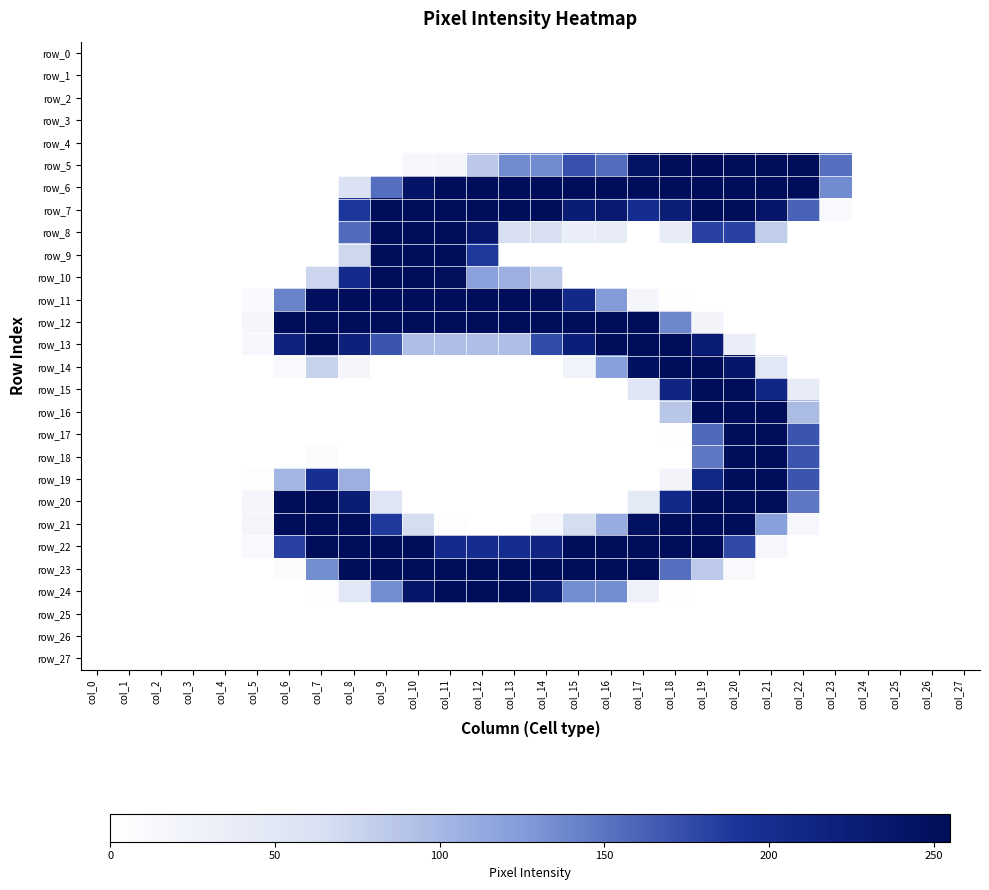

Reading left to right, list all the values displayed in this chart.

row_0: col_0=0	col_1=0	col_2=0	col_3=0	col_4=0	col_5=0	col_6=0	col_7=0	col_8=0	col_9=0	col_10=0	col_11=0	col_12=0	col_13=0	col_14=0	col_15=0	col_16=0	col_17=0	col_18=0	col_19=0	col_20=0	col_21=0	col_22=0	col_23=0	col_24=0	col_25=0	col_26=0	col_27=0
row_1: col_0=0	col_1=0	col_2=0	col_3=0	col_4=0	col_5=0	col_6=0	col_7=0	col_8=0	col_9=0	col_10=0	col_11=0	col_12=0	col_13=0	col_14=0	col_15=0	col_16=0	col_17=0	col_18=0	col_19=0	col_20=0	col_21=0	col_22=0	col_23=0	col_24=0	col_25=0	col_26=0	col_27=0
row_2: col_0=0	col_1=0	col_2=0	col_3=0	col_4=0	col_5=0	col_6=0	col_7=0	col_8=0	col_9=0	col_10=0	col_11=0	col_12=0	col_13=0	col_14=0	col_15=0	col_16=0	col_17=0	col_18=0	col_19=0	col_20=0	col_21=0	col_22=0	col_23=0	col_24=0	col_25=0	col_26=0	col_27=0
row_3: col_0=0	col_1=0	col_2=0	col_3=0	col_4=0	col_5=0	col_6=0	col_7=0	col_8=0	col_9=0	col_10=0	col_11=0	col_12=0	col_13=0	col_14=0	col_15=0	col_16=0	col_17=0	col_18=0	col_19=0	col_20=0	col_21=0	col_22=0	col_23=0	col_24=0	col_25=0	col_26=0	col_27=0
row_4: col_0=0	col_1=0	col_2=0	col_3=0	col_4=0	col_5=0	col_6=0	col_7=0	col_8=0	col_9=0	col_10=0	col_11=0	col_12=0	col_13=0	col_14=0	col_15=0	col_16=0	col_17=0	col_18=0	col_19=0	col_20=0	col_21=0	col_22=0	col_23=0	col_24=0	col_25=0	col_26=0	col_27=0
row_5: col_0=0	col_1=0	col_2=0	col_3=0	col_4=0	col_5=0	col_6=0	col_7=0	col_8=0	col_9=0	col_10=16	col_11=18	col_12=85	col_13=136	col_14=136	col_15=172	col_16=155	col_17=244	col_18=254	col_19=255	col_20=254	col_21=254	col_22=254	col_23=153	col_24=0	col_25=0	col_26=0	col_27=0
row_6: col_0=0	col_1=0	col_2=0	col_3=0	col_4=0	col_5=0	col_6=0	col_7=0	col_8=60	col_9=154	col_10=242	col_11=253	col_12=253	col_13=253	col_14=253	col_15=253	col_16=253	col_17=253	col_18=253	col_19=253	col_20=253	col_21=253	col_22=253	col_23=136	col_24=0	col_25=0	col_26=0	col_27=0
row_7: col_0=0	col_1=0	col_2=0	col_3=0	col_4=0	col_5=0	col_6=0	col_7=0	col_8=189	col_9=253	col_10=253	col_11=253	col_12=253	col_13=253	col_14=253	col_15=228	col_16=233	col_17=200	col_18=227	col_19=253	col_20=253	col_21=240	col_22=161	col_23=12	col_24=0	col_25=0	col_26=0	col_27=0
row_8: col_0=0	col_1=0	col_2=0	col_3=0	col_4=0	col_5=0	col_6=0	col_7=0	col_8=156	col_9=253	col_10=253	col_11=253	col_12=236	col_13=65	col_14=65	col_15=35	col_16=41	col_17=0	col_18=39	col_19=182	col_20=182	col_21=81	col_22=0	col_23=0	col_24=0	col_25=0	col_26=0	col_27=0
row_9: col_0=0	col_1=0	col_2=0	col_3=0	col_4=0	col_5=0	col_6=0	col_7=0	col_8=72	col_9=253	col_10=253	col_11=253	col_12=188	col_13=0	col_14=0	col_15=0	col_16=0	col_17=0	col_18=0	col_19=0	col_20=0	col_21=0	col_22=0	col_23=0	col_24=0	col_25=0	col_26=0	col_27=0
row_10: col_0=0	col_1=0	col_2=0	col_3=0	col_4=0	col_5=0	col_6=0	col_7=73	col_8=203	col_9=253	col_10=253	col_11=251	col_12=120	col_13=107	col_14=82	col_15=0	col_16=0	col_17=0	col_18=0	col_19=0	col_20=0	col_21=0	col_22=0	col_23=0	col_24=0	col_25=0	col_26=0	col_27=0
row_11: col_0=0	col_1=0	col_2=0	col_3=0	col_4=0	col_5=9	col_6=141	col_7=250	col_8=253	col_9=253	col_10=253	col_11=253	col_12=253	col_13=253	col_14=251	col_15=207	col_16=125	col_17=17	col_18=1	col_19=0	col_20=0	col_21=0	col_22=0	col_23=0	col_24=0	col_25=0	col_26=0	col_27=0
row_12: col_0=0	col_1=0	col_2=0	col_3=0	col_4=0	col_5=18	col_6=253	col_7=253	col_8=253	col_9=253	col_10=253	col_11=253	col_12=253	col_13=253	col_14=253	col_15=253	col_16=253	col_17=253	col_18=138	col_19=21	col_20=0	col_21=0	col_22=0	col_23=0	col_24=0	col_25=0	col_26=0	col_27=0
row_13: col_0=0	col_1=0	col_2=0	col_3=0	col_4=0	col_5=15	col_6=218	col_7=253	col_8=222	col_9=170	col_10=94	col_11=94	col_12=94	col_13=94	col_14=176	col_15=224	col_16=253	col_17=253	col_18=253	col_19=229	col_20=34	col_21=0	col_22=0	col_23=0	col_24=0	col_25=0	col_26=0	col_27=0
row_14: col_0=0	col_1=0	col_2=0	col_3=0	col_4=0	col_5=0	col_6=11	col_7=76	col_8=20	col_9=0	col_10=0	col_11=0	col_12=0	col_13=0	col_14=0	col_15=24	col_16=121	col_17=248	col_18=253	col_19=253	col_20=239	col_21=50	col_22=0	col_23=0	col_24=0	col_25=0	col_26=0	col_27=0
row_15: col_0=0	col_1=0	col_2=0	col_3=0	col_4=0	col_5=0	col_6=0	col_7=0	col_8=0	col_9=0	col_10=0	col_11=0	col_12=0	col_13=0	col_14=0	col_15=0	col_16=0	col_17=53	col_18=214	col_19=253	col_20=253	col_21=211	col_22=41	col_23=0	col_24=0	col_25=0	col_26=0	col_27=0
row_16: col_0=0	col_1=0	col_2=0	col_3=0	col_4=0	col_5=0	col_6=0	col_7=0	col_8=0	col_9=0	col_10=0	col_11=0	col_12=0	col_13=0	col_14=0	col_15=0	col_16=0	col_17=0	col_18=87	col_19=253	col_20=253	col_21=253	col_22=97	col_23=0	col_24=0	col_25=0	col_26=0	col_27=0
row_17: col_0=0	col_1=0	col_2=0	col_3=0	col_4=0	col_5=0	col_6=0	col_7=0	col_8=0	col_9=0	col_10=0	col_11=0	col_12=0	col_13=0	col_14=0	col_15=0	col_16=0	col_17=0	col_18=2	col_19=157	col_20=253	col_21=253	col_22=170	col_23=0	col_24=0	col_25=0	col_26=0	col_27=0
row_18: col_0=0	col_1=0	col_2=0	col_3=0	col_4=0	col_5=0	col_6=0	col_7=6	col_8=0	col_9=0	col_10=0	col_11=0	col_12=0	col_13=0	col_14=0	col_15=0	col_16=0	col_17=0	col_18=0	col_19=148	col_20=253	col_21=253	col_22=170	col_23=0	col_24=0	col_25=0	col_26=0	col_27=0
row_19: col_0=0	col_1=0	col_2=0	col_3=0	col_4=0	col_5=3	col_6=102	col_7=197	col_8=107	col_9=0	col_10=0	col_11=0	col_12=0	col_13=0	col_14=0	col_15=0	col_16=0	col_17=0	col_18=21	col_19=209	col_20=253	col_21=253	col_22=170	col_23=0	col_24=0	col_25=0	col_26=0	col_27=0
row_20: col_0=0	col_1=0	col_2=0	col_3=0	col_4=0	col_5=18	col_6=253	col_7=253	col_8=229	col_9=53	col_10=0	col_11=0	col_12=0	col_13=0	col_14=0	col_15=0	col_16=0	col_17=44	col_18=208	col_19=253	col_20=253	col_21=253	col_22=148	col_23=0	col_24=0	col_25=0	col_26=0	col_27=0
row_21: col_0=0	col_1=0	col_2=0	col_3=0	col_4=0	col_5=18	col_6=253	col_7=253	col_8=253	col_9=187	col_10=66	col_11=3	col_12=0	col_13=0	col_14=16	col_15=66	col_16=110	col_17=247	col_18=253	col_19=253	col_20=253	col_21=121	col_22=15	col_23=0	col_24=0	col_25=0	col_26=0	col_27=0
row_22: col_0=0	col_1=0	col_2=0	col_3=0	col_4=0	col_5=12	col_6=182	col_7=253	col_8=253	col_9=253	col_10=253	col_11=203	col_12=201	col_13=201	col_14=213	col_15=253	col_16=253	col_17=253	col_18=253	col_19=253	col_20=177	col_21=15	col_22=0	col_23=0	col_24=0	col_25=0	col_26=0	col_27=0
row_23: col_0=0	col_1=0	col_2=0	col_3=0	col_4=0	col_5=0	col_6=5	col_7=135	col_8=253	col_9=253	col_10=253	col_11=253	col_12=253	col_13=253	col_14=253	col_15=253	col_16=253	col_17=253	col_18=154	col_19=84	col_20=12	col_21=0	col_22=0	col_23=0	col_24=0	col_25=0	col_26=0	col_27=0
row_24: col_0=0	col_1=0	col_2=0	col_3=0	col_4=0	col_5=0	col_6=0	col_7=4	col_8=50	col_9=135	col_10=240	col_11=253	col_12=253	col_13=253	col_14=226	col_15=135	col_16=135	col_17=28	col_18=1	col_19=0	col_20=0	col_21=0	col_22=0	col_23=0	col_24=0	col_25=0	col_26=0	col_27=0
row_25: col_0=0	col_1=0	col_2=0	col_3=0	col_4=0	col_5=0	col_6=0	col_7=0	col_8=0	col_9=0	col_10=0	col_11=0	col_12=0	col_13=0	col_14=0	col_15=0	col_16=0	col_17=0	col_18=0	col_19=0	col_20=0	col_21=0	col_22=0	col_23=0	col_24=0	col_25=0	col_26=0	col_27=0
row_26: col_0=0	col_1=0	col_2=0	col_3=0	col_4=0	col_5=0	col_6=0	col_7=0	col_8=0	col_9=0	col_10=0	col_11=0	col_12=0	col_13=0	col_14=0	col_15=0	col_16=0	col_17=0	col_18=0	col_19=0	col_20=0	col_21=0	col_22=0	col_23=0	col_24=0	col_25=0	col_26=0	col_27=0
row_27: col_0=0	col_1=0	col_2=0	col_3=0	col_4=0	col_5=0	col_6=0	col_7=0	col_8=0	col_9=0	col_10=0	col_11=0	col_12=0	col_13=0	col_14=0	col_15=0	col_16=0	col_17=0	col_18=0	col_19=0	col_20=0	col_21=0	col_22=0	col_23=0	col_24=0	col_25=0	col_26=0	col_27=0